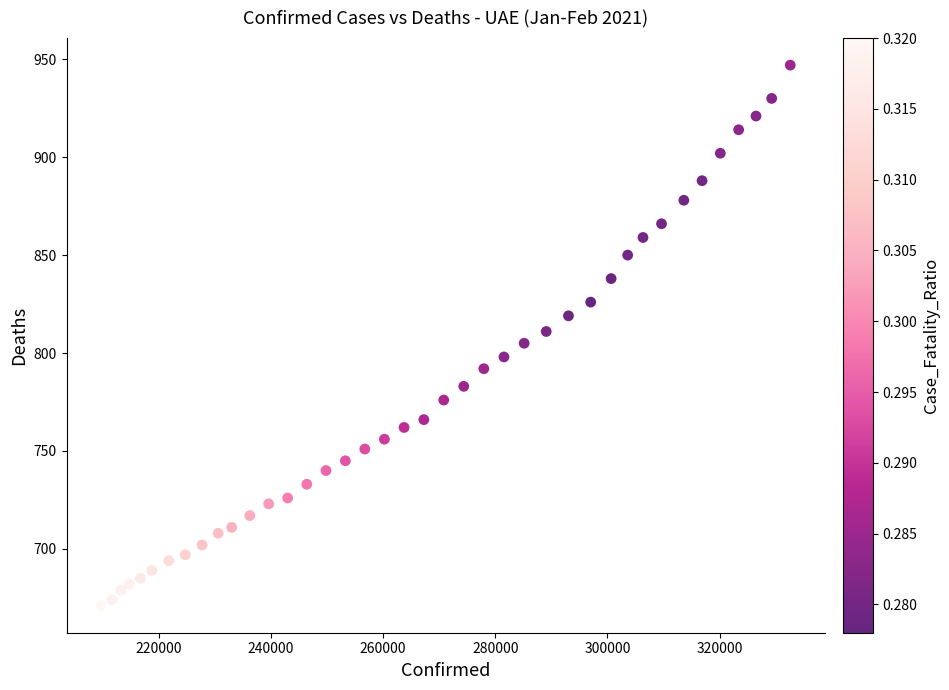

What is the range of X values (max minus min)?

122925